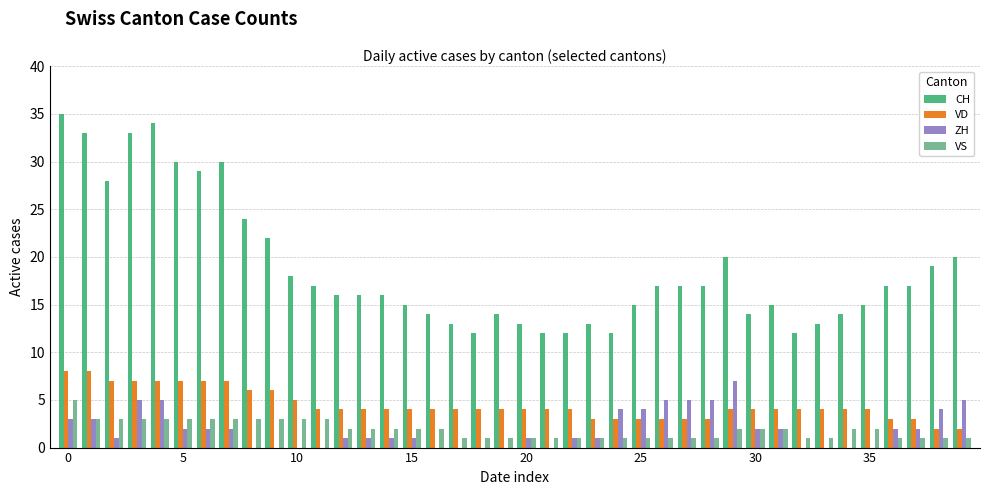

How many data points does each series have?

40